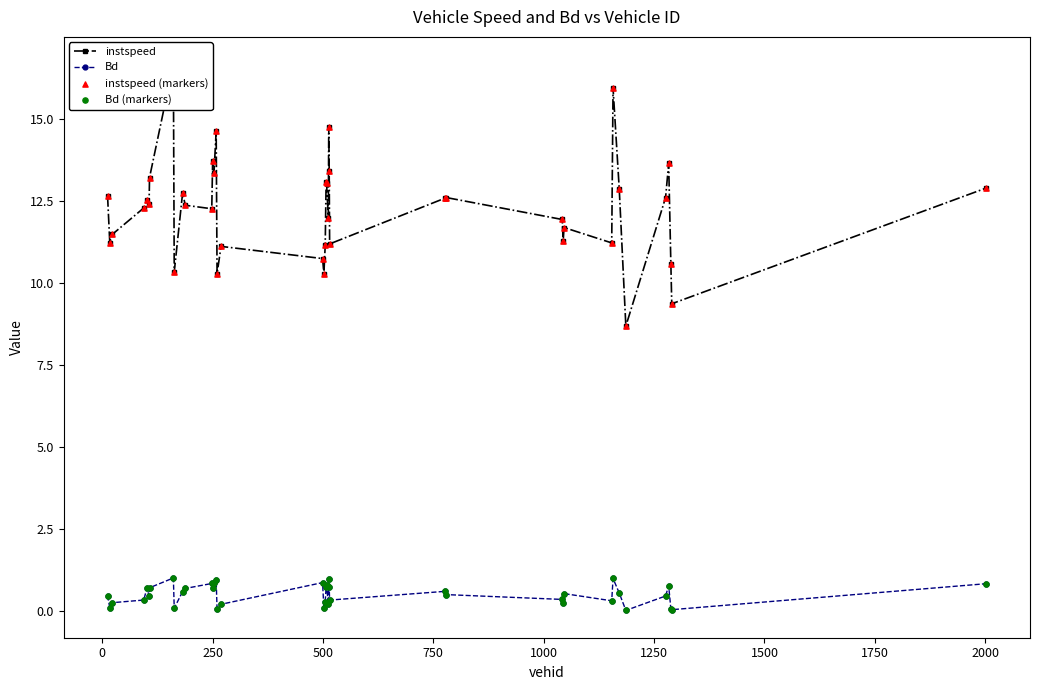

What are all the series names shown in the legend?

instspeed, Bd, instspeed (markers), Bd (markers)